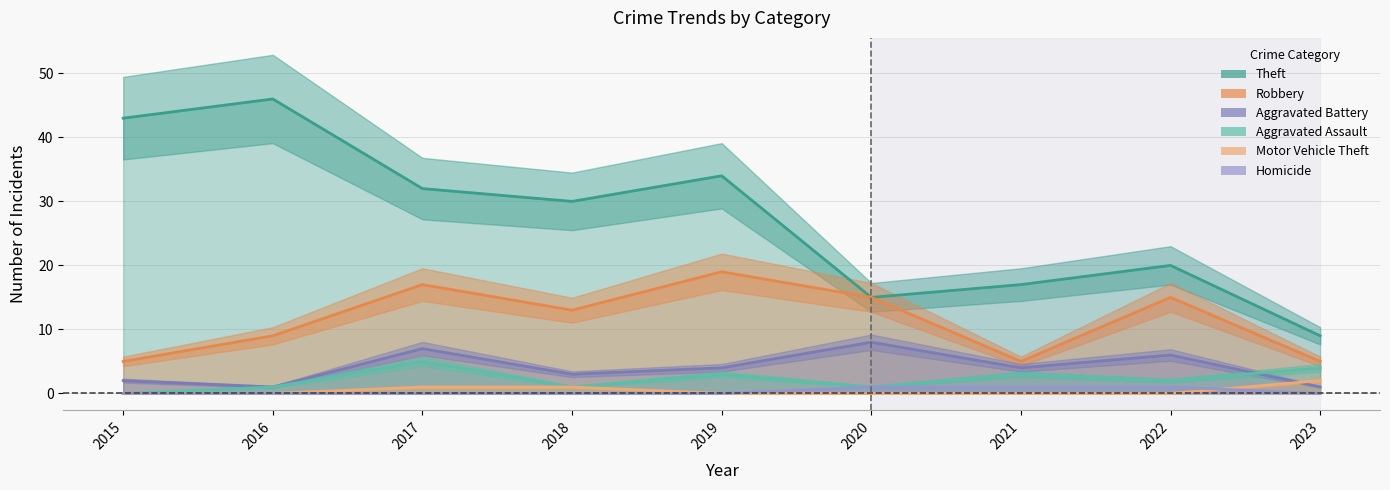

What are all the series names shown in the legend?

Theft, Robbery, Aggravated Battery, Aggravated Assault, Motor Vehicle Theft, Homicide